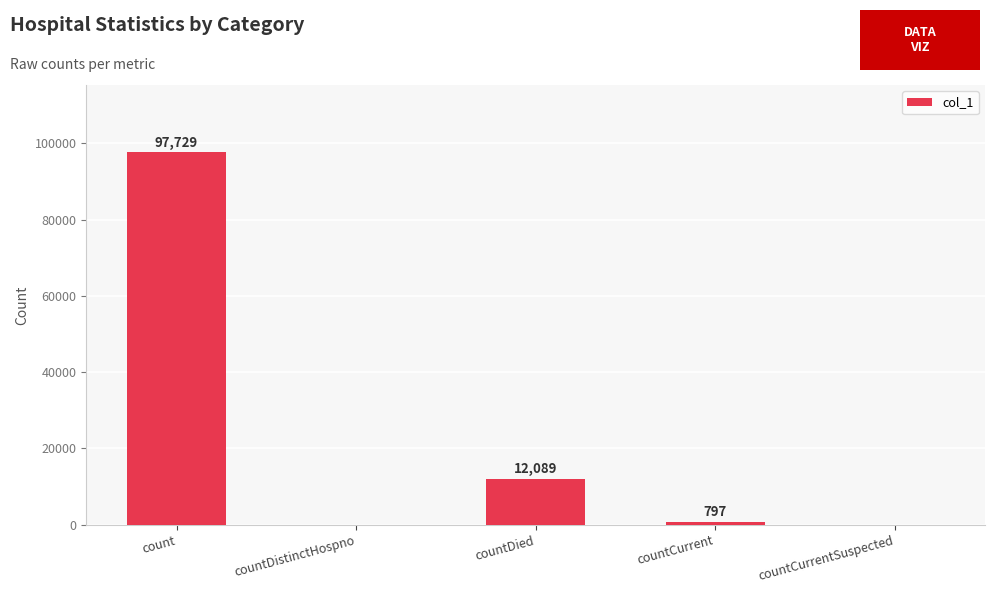

What is the greatest value displayed?

97729